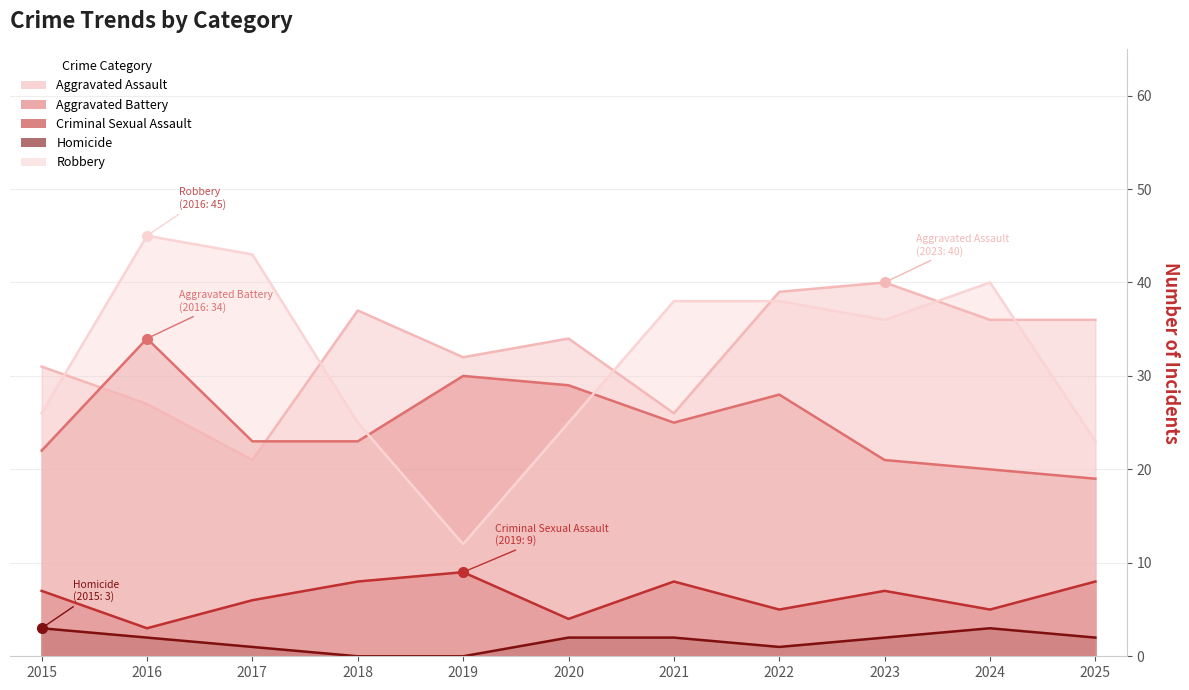

List the series in order of their peak value, highest first.

Robbery, Aggravated Assault, Aggravated Battery, Criminal Sexual Assault, Homicide